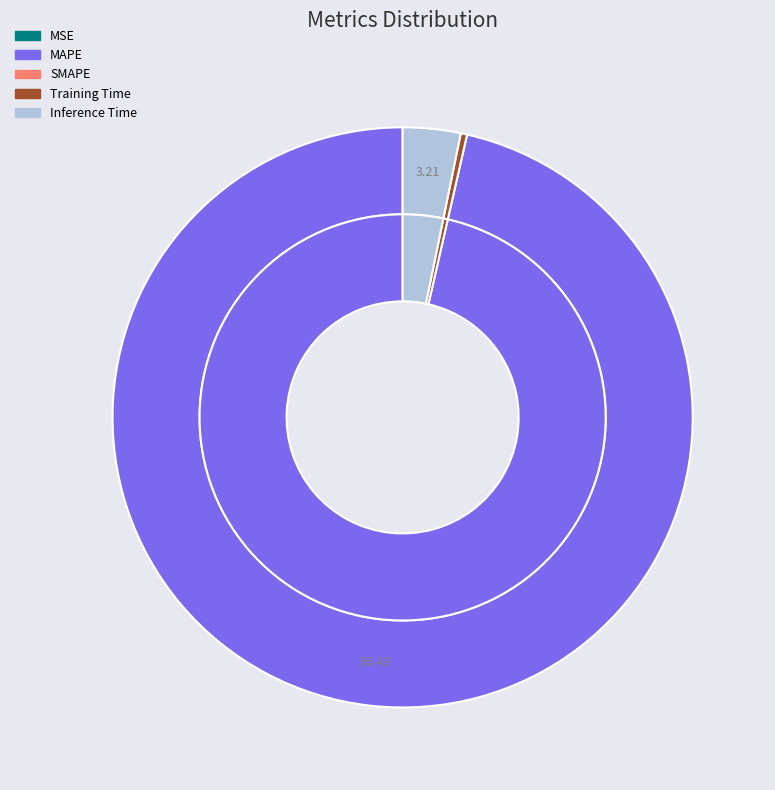

How many segments does this pie chart have?

5